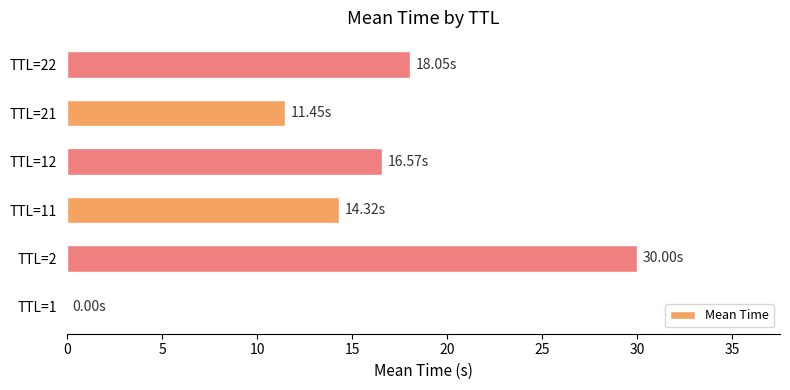

What is the sum of all values?

90.4